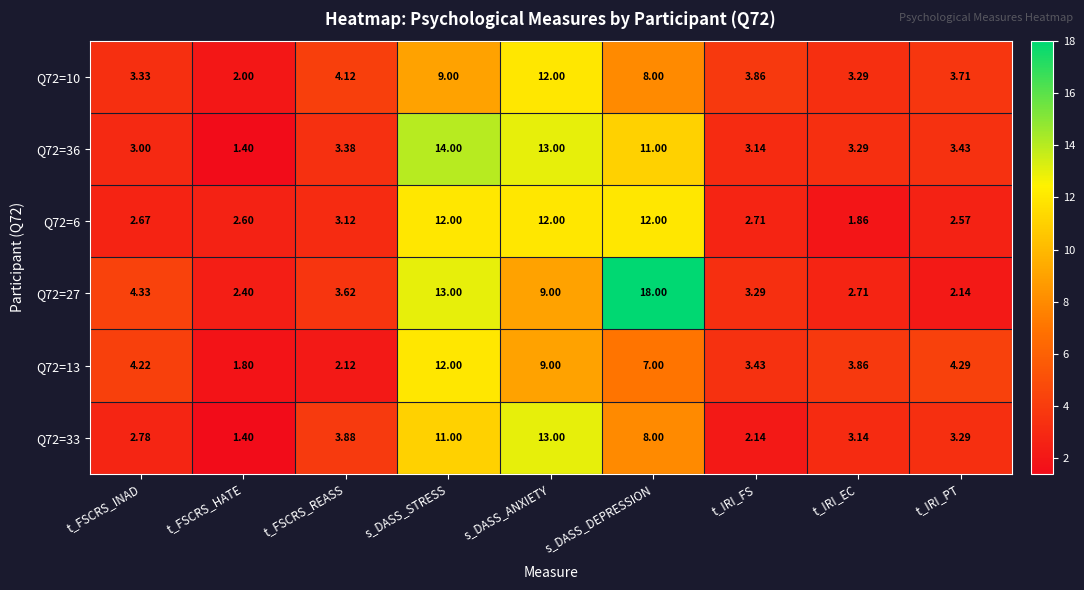

At which label is Q72=13 closest to 6?

s_DASS_DEPRESSION